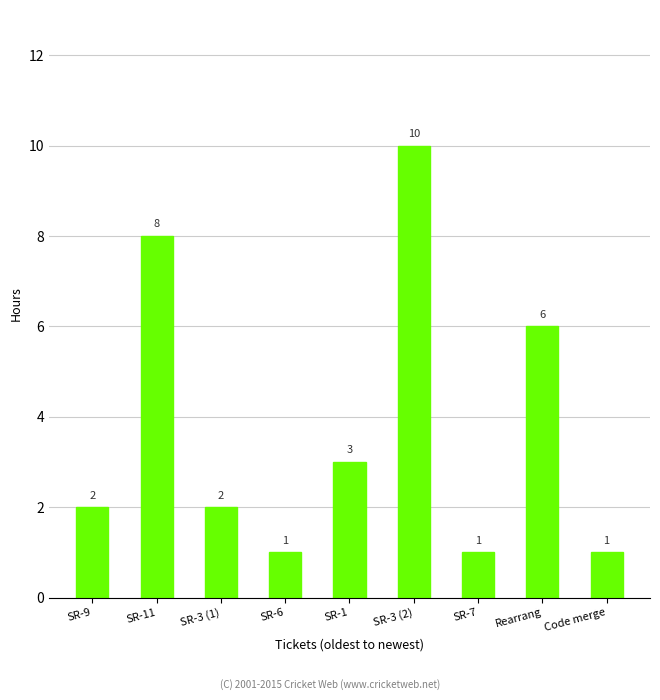

What is the difference between the maximum and minimum values?

9